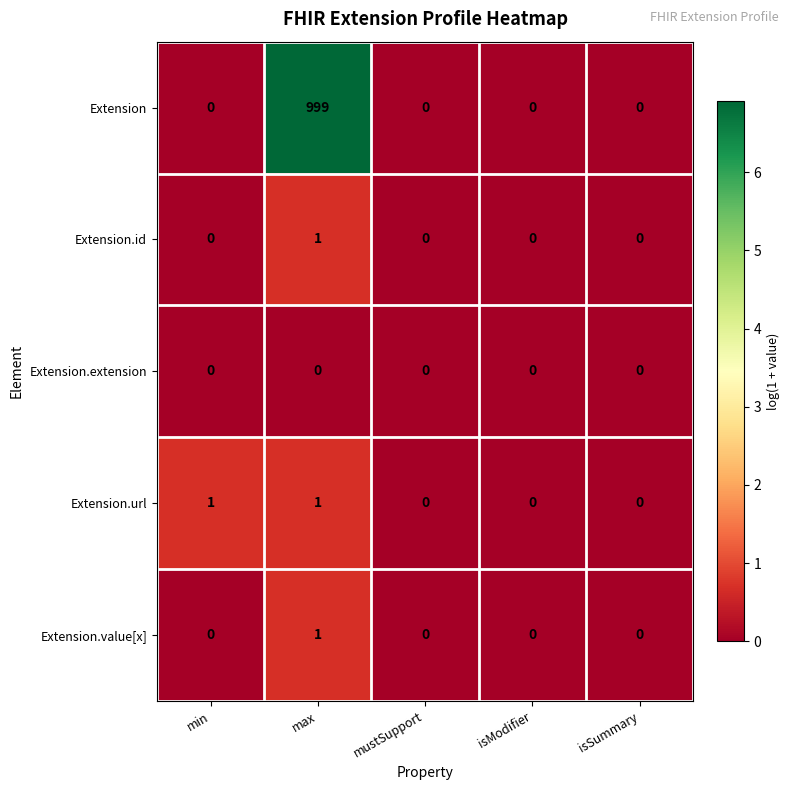

Reading right to left, transcribe all the data shown in this chart.

Extension: 0	0	0	999	0
Extension.id: 0	0	0	1	0
Extension.extension: 0	0	0	0	0
Extension.url: 0	0	0	1	1
Extension.value[x]: 0	0	0	1	0